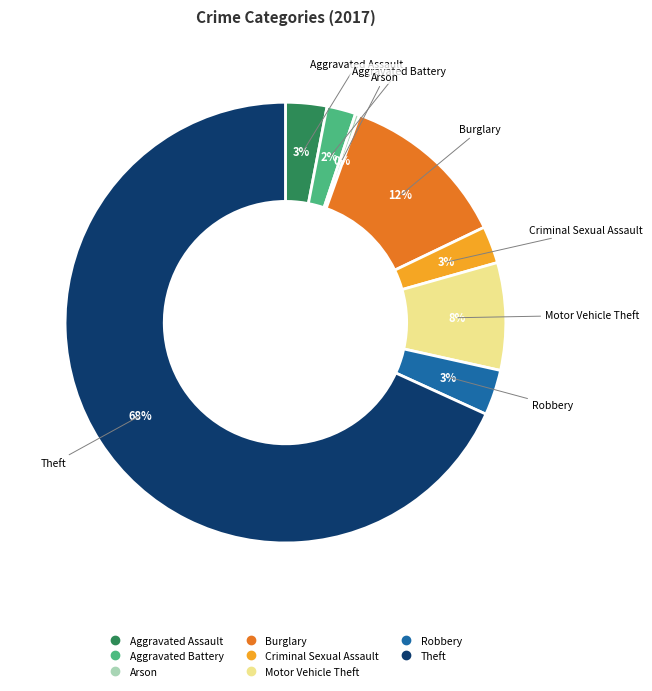

What is the smallest slice in the pie chart?

Arson